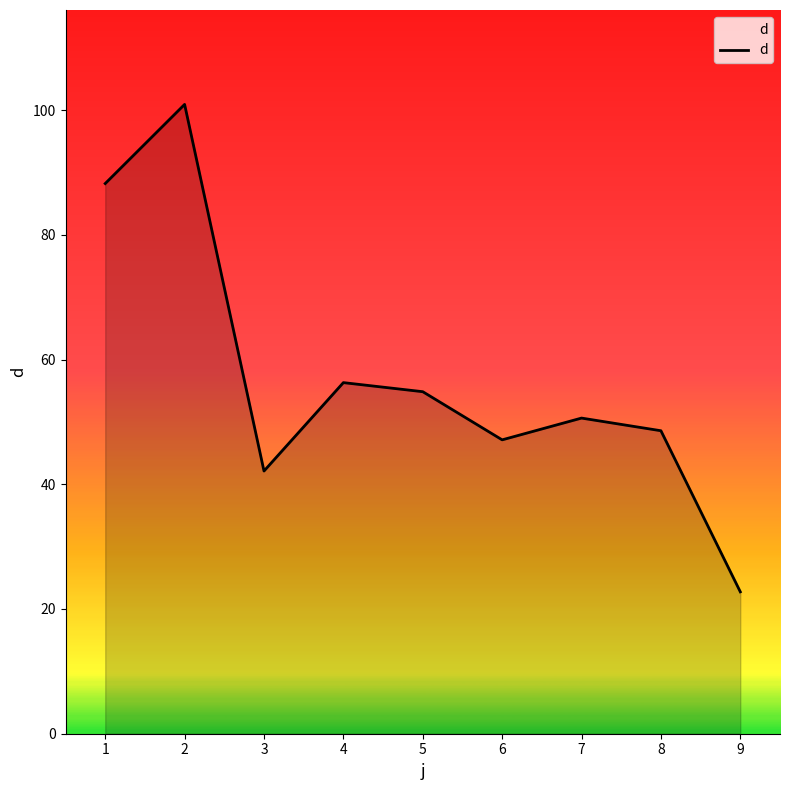

True or false: the data shows 47.1 at 6.

True